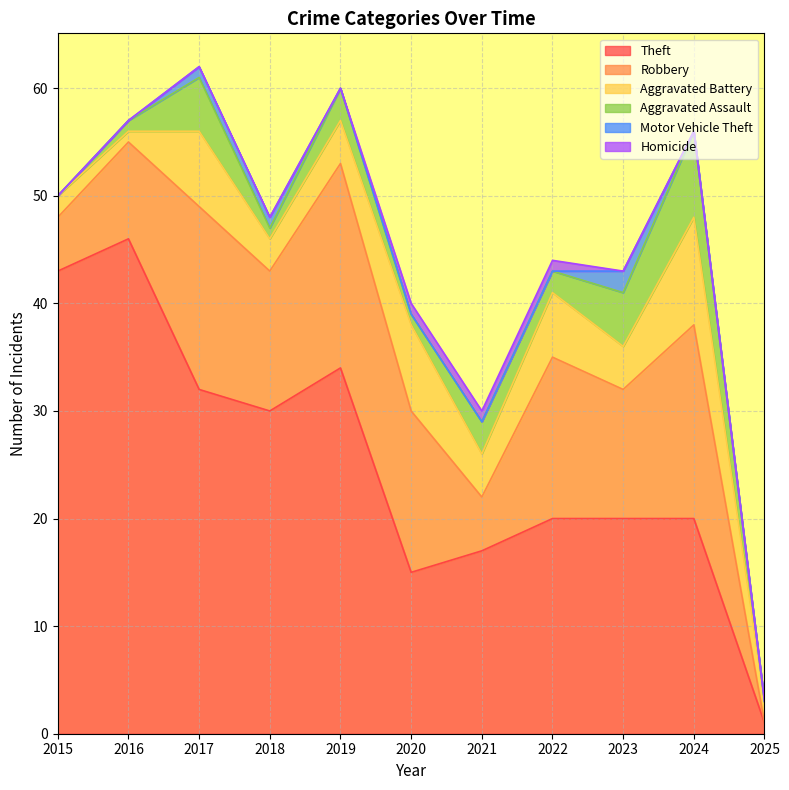

What is the difference between the Robbery values at 2018 and 2022?

2